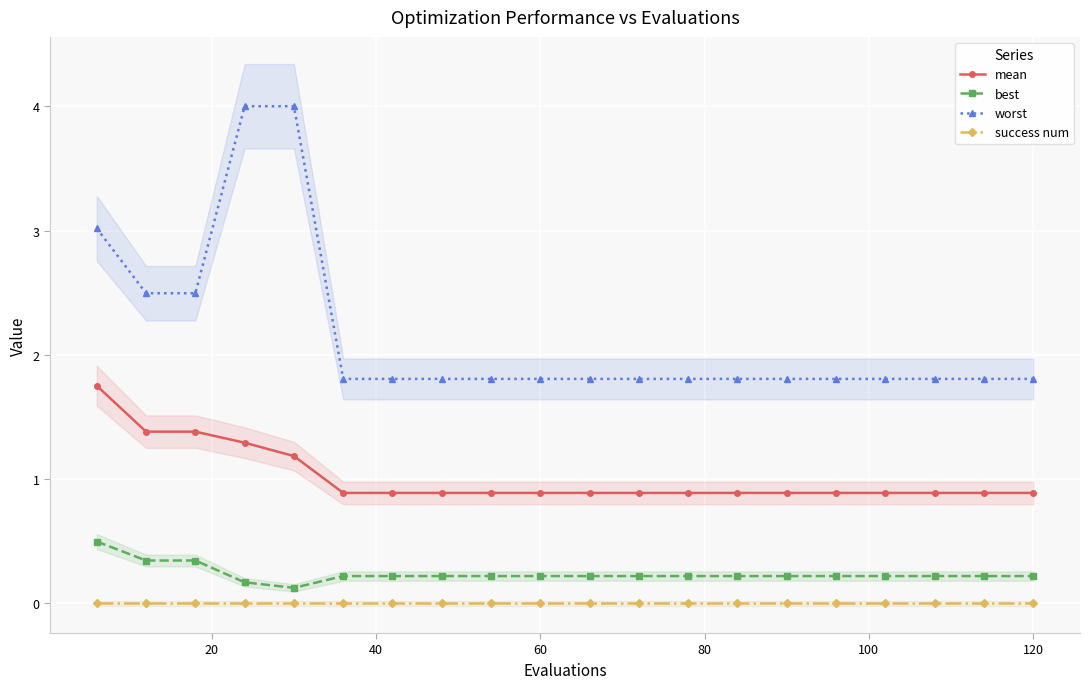

Rank the series by their maximum value, from lowest to highest.

success num, best, mean, worst